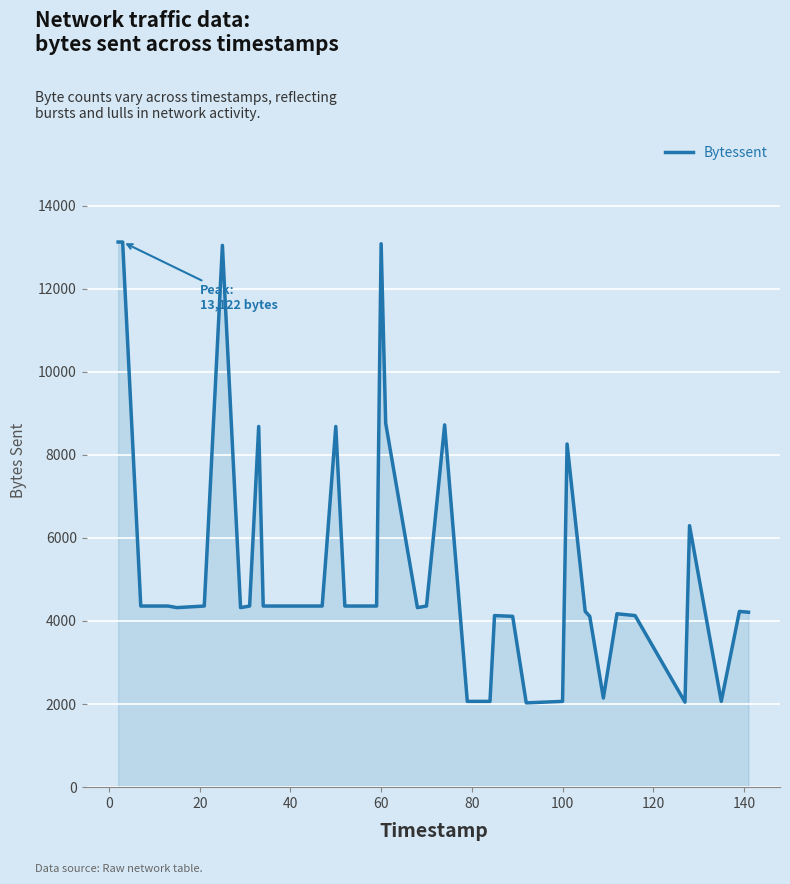

What is the difference between the maximum and minimum values?

11093